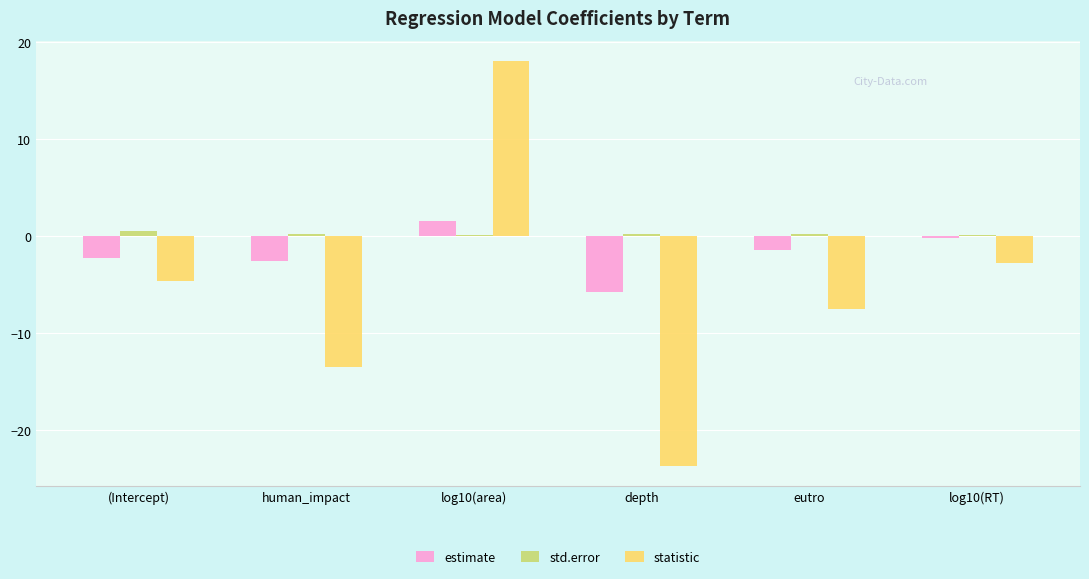

Is it true that estimate equals -0.2 at log10(RT)?

True